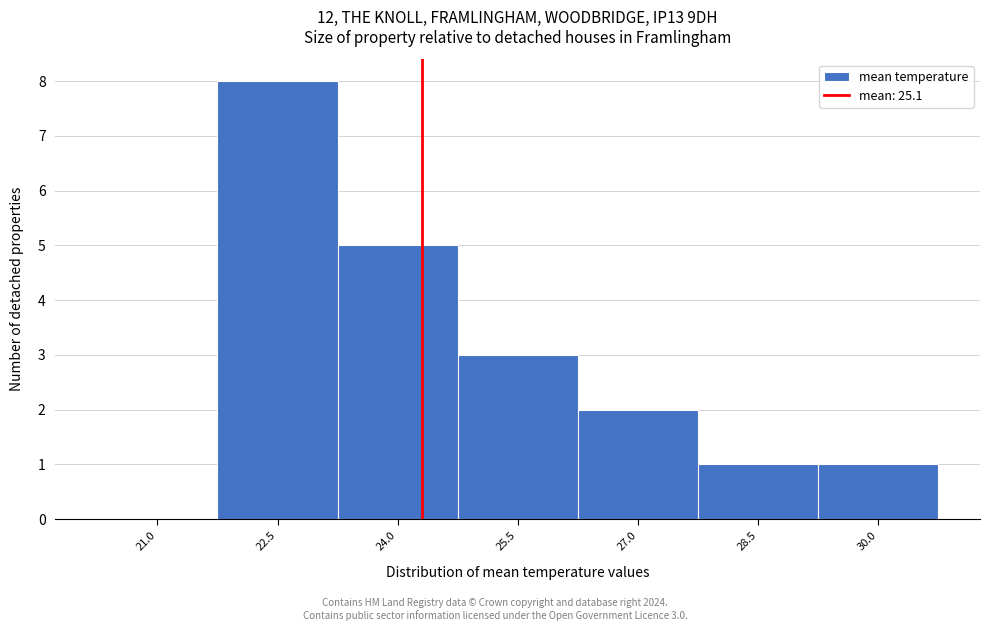

Reading right to left, extract all data points from this chart.

30.0=1	28.5=1	27.0=2	25.5=3	24.0=5	22.5=8	21.0=0